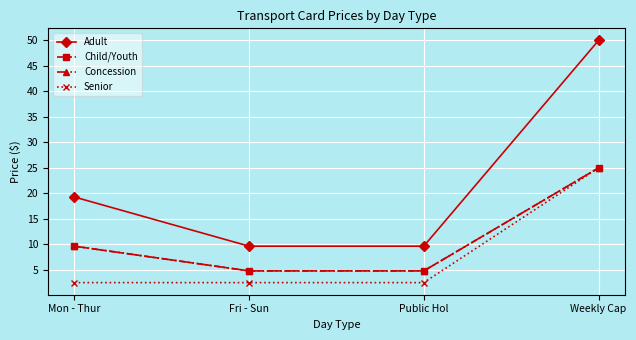

Does the chart have visible grid lines?

Yes